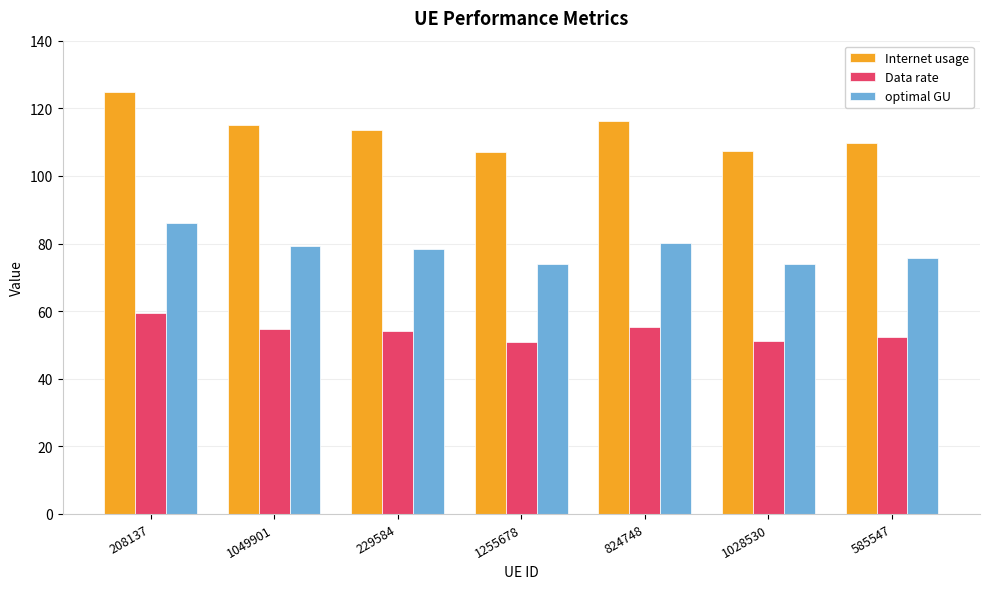

What is the lowest value of the Data rate series?

51.0